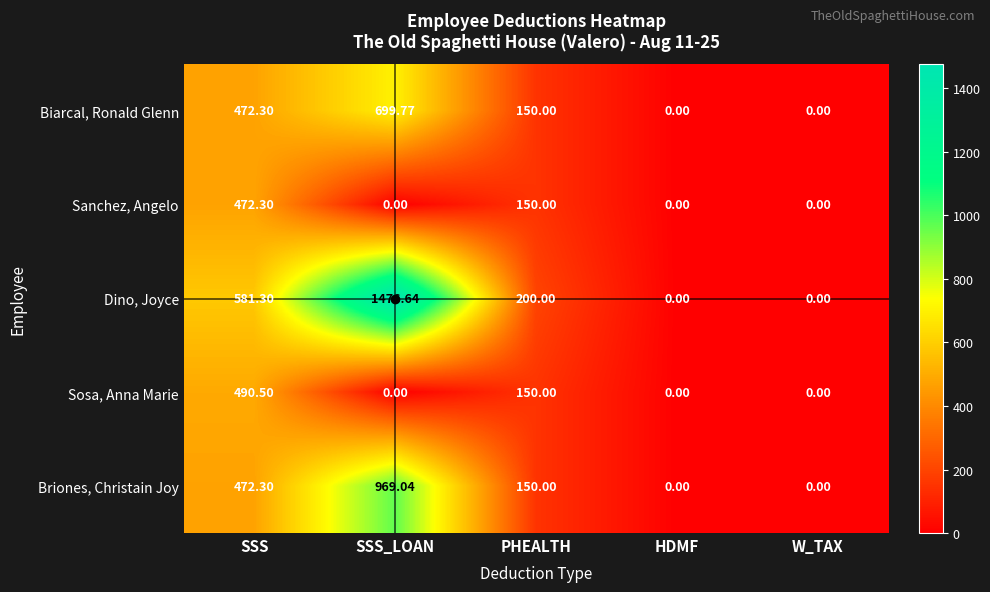

Between SSS and HDMF, which series saw the biggest shift?

Dino, Joyce